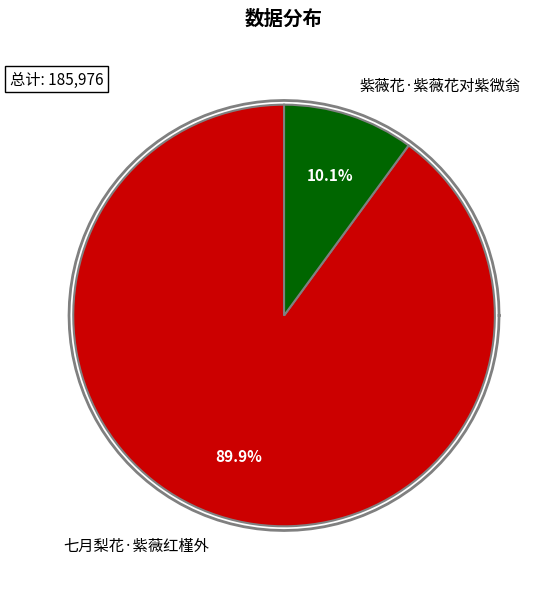

To the nearest percent, what is the difference between the largest and smallest slice percentages?

80%